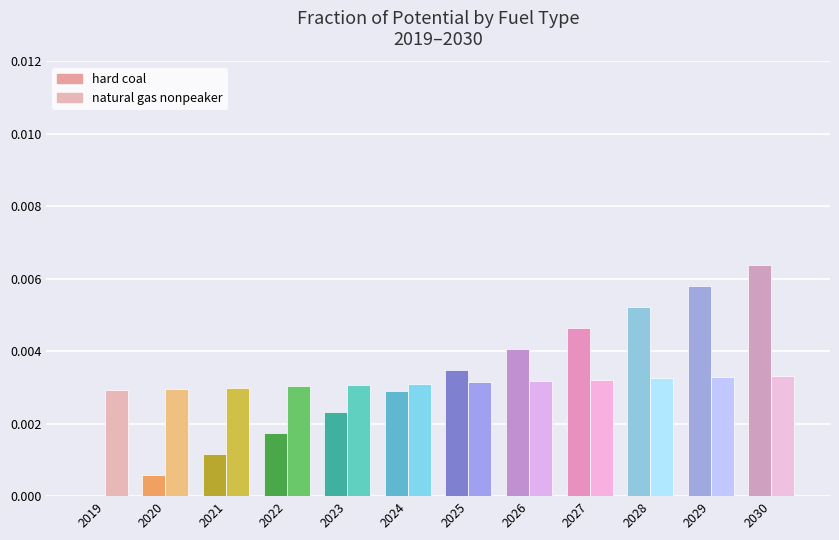

At which label does hard coal reach its peak?

2030